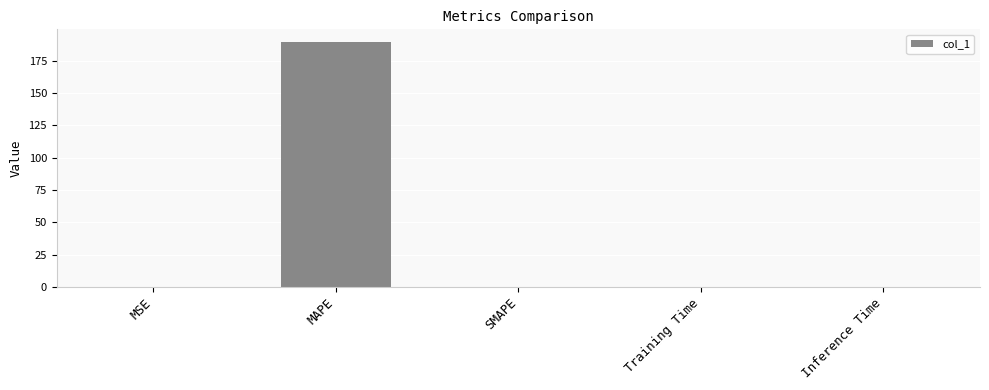

Which label corresponds to the largest value in the chart?

MAPE